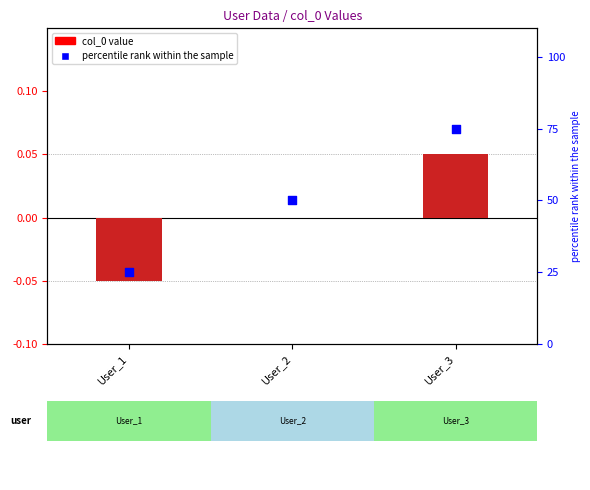

Which series has the widest spread of Y values?

percentile rank